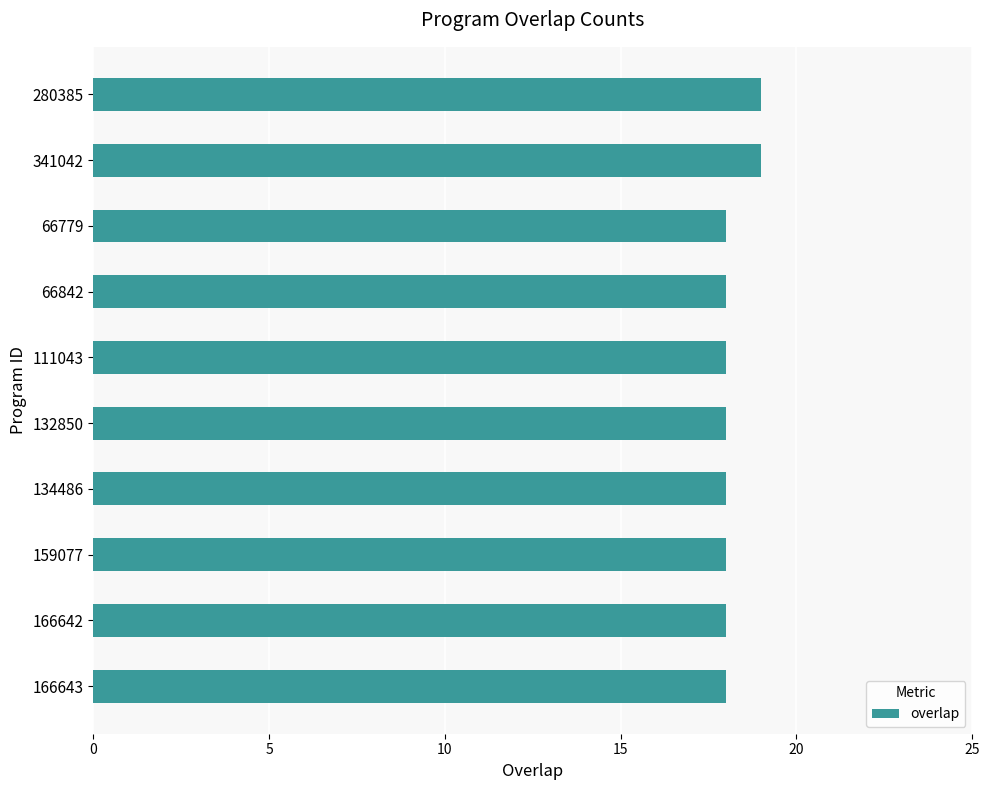

Is it true that the value at 66779 is 18?

True